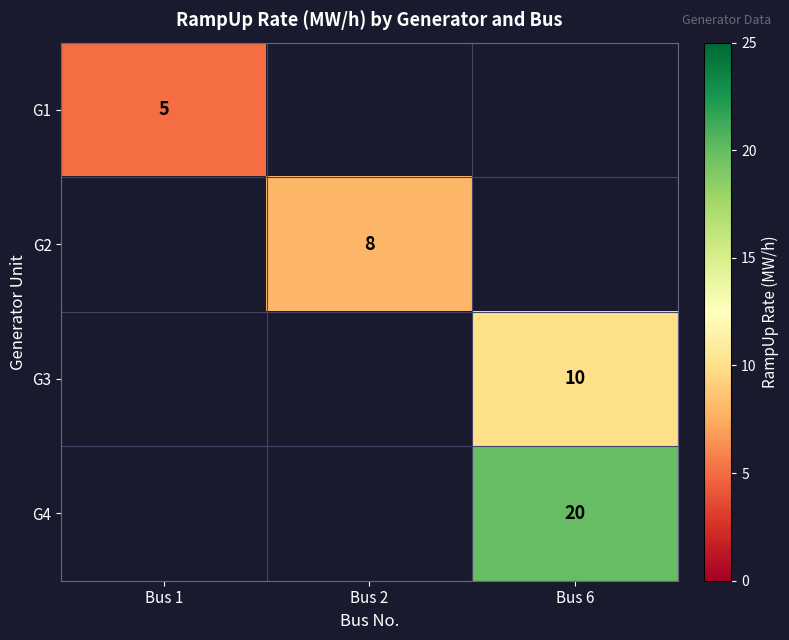

Is the value of G2 at Bus 2 greater than the value of G1 at Bus 1?

Yes